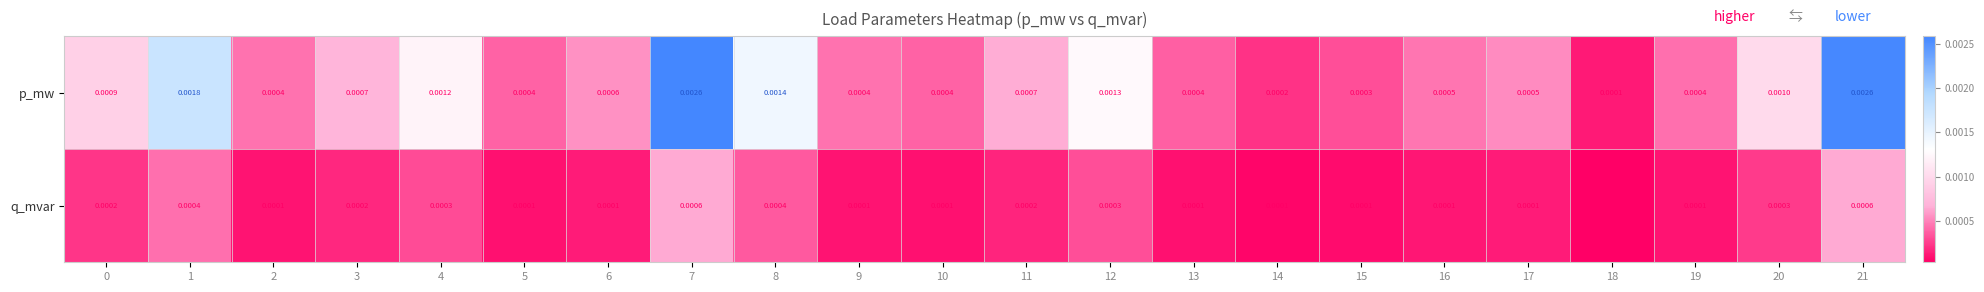

Rank the series by their average value, from lowest to highest.

q_mvar, p_mw